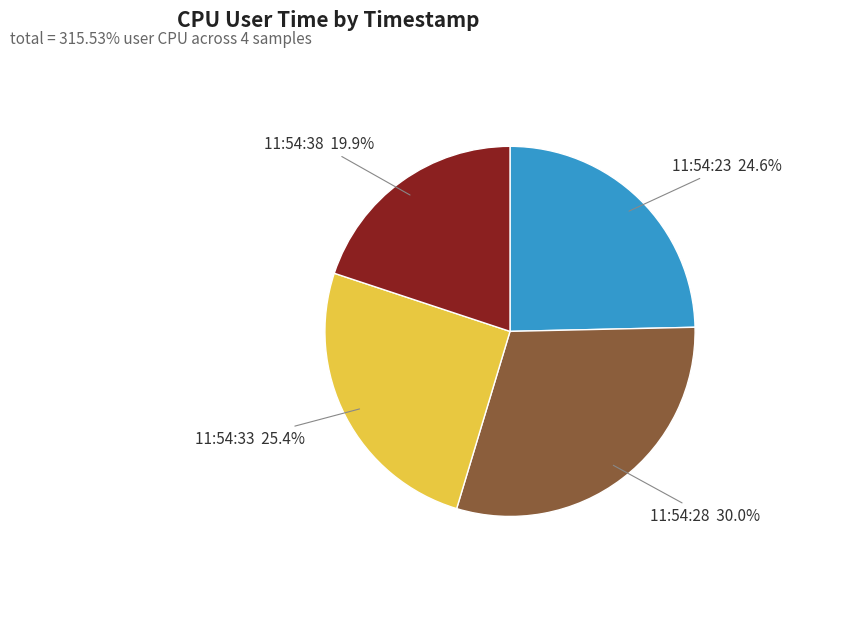

Approximately how many times larger is the value at 11:54:38 compared to 11:54:23?

0.8